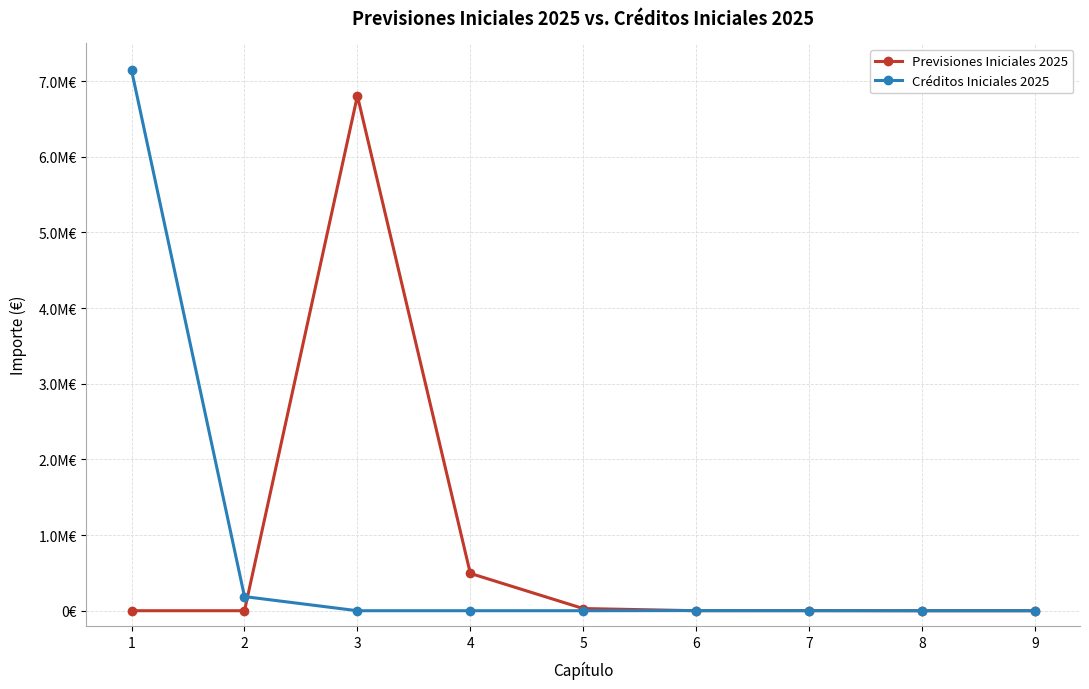

Which series ends up on top after the final intersection of Créditos Iniciales 2025 and Previsiones Iniciales 2025?

Previsiones Iniciales 2025